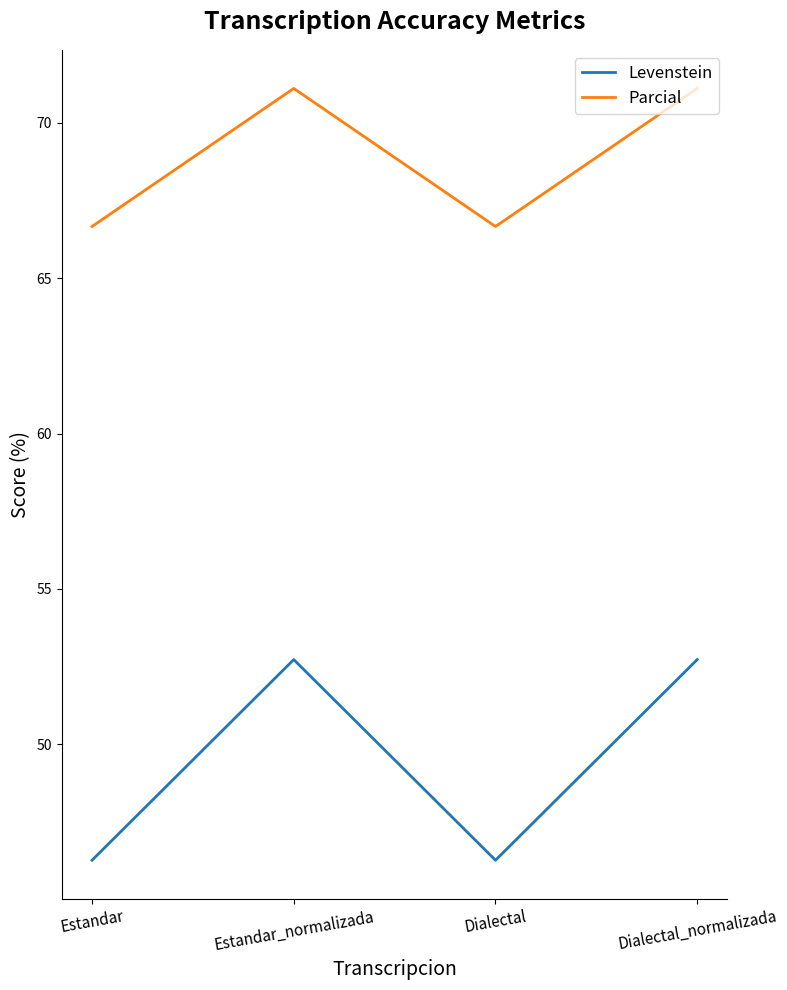

Does the chart have visible grid lines?

No